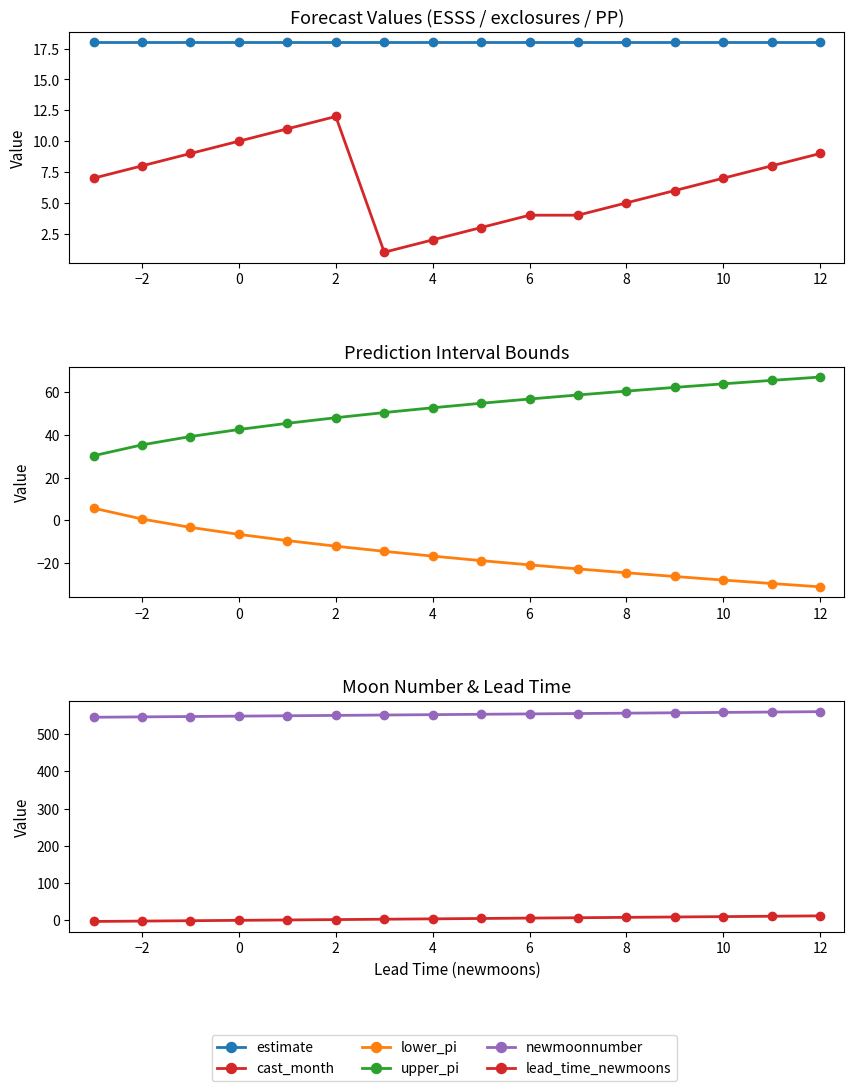

Which series has the largest range (max minus min)?

upper_pi